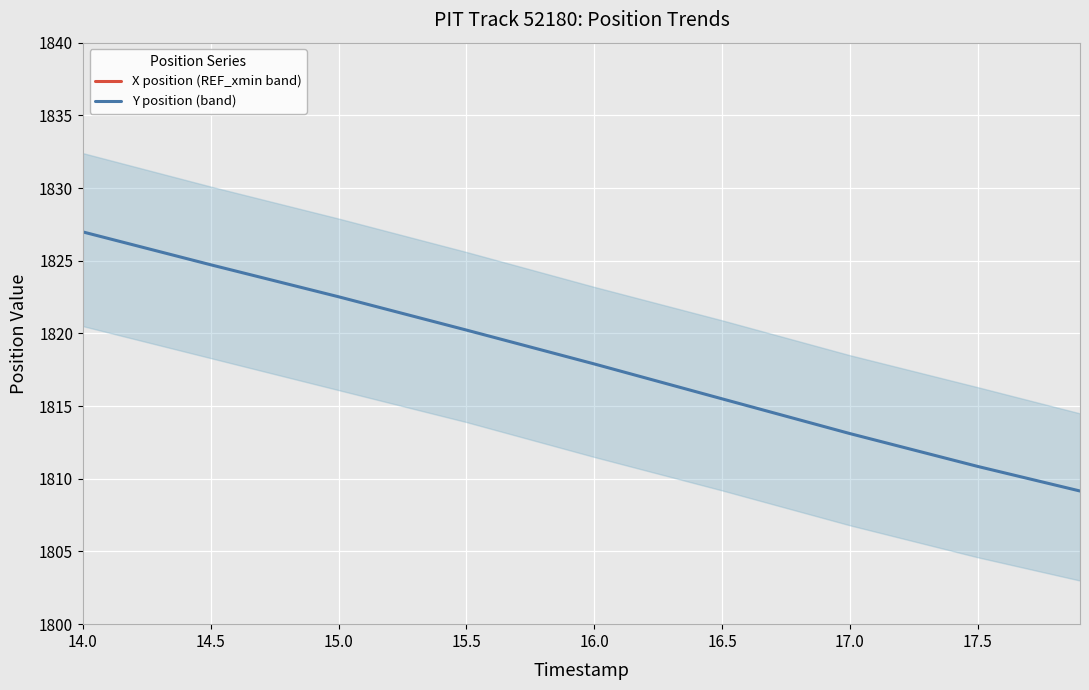

What is the label of the 4th point from the left?

15.5